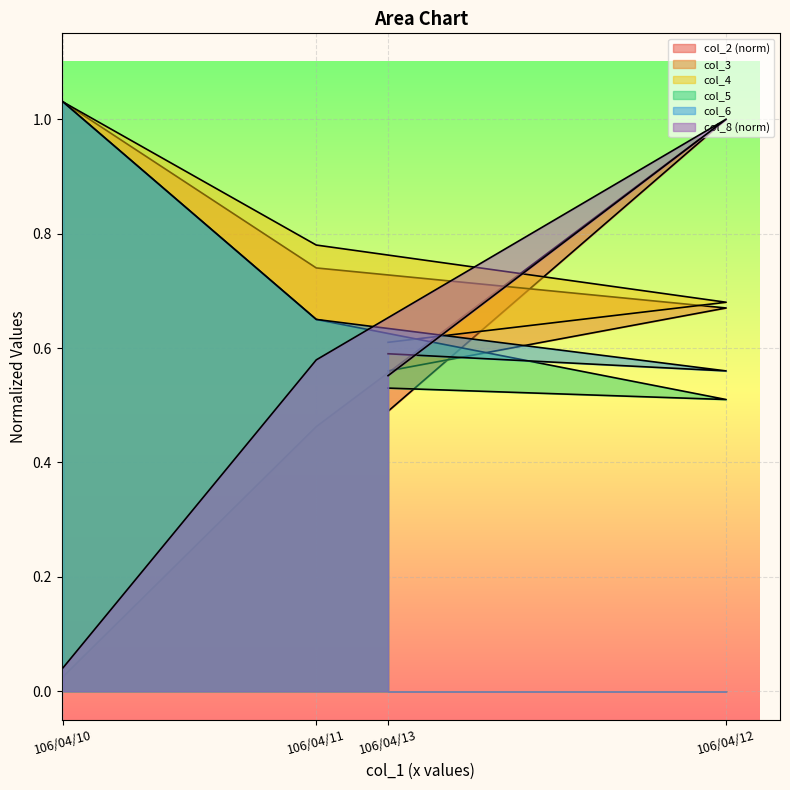

What is the sum of the col_5 values at 106/04/10 and 106/04/12?

1.5